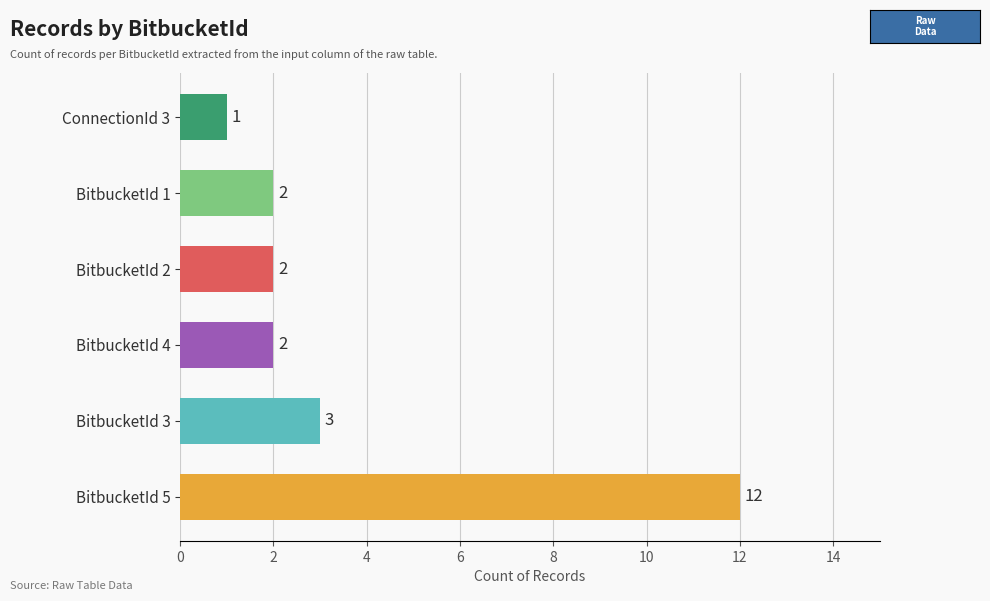

True or false: the data shows 3 at BitbucketId 2.

False